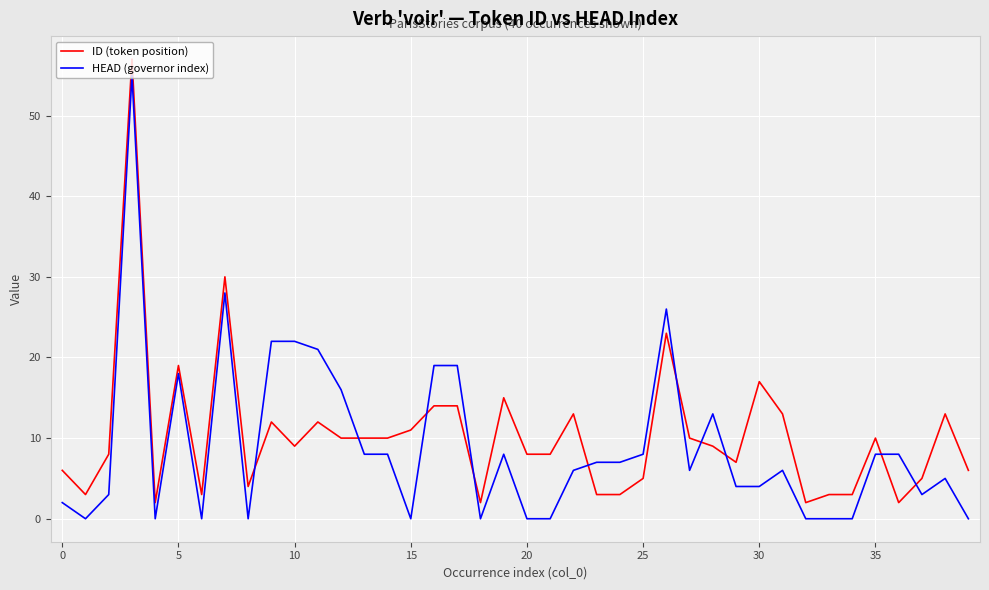

What is the difference between the maximum and minimum values in the HEAD (governor index) series?

55